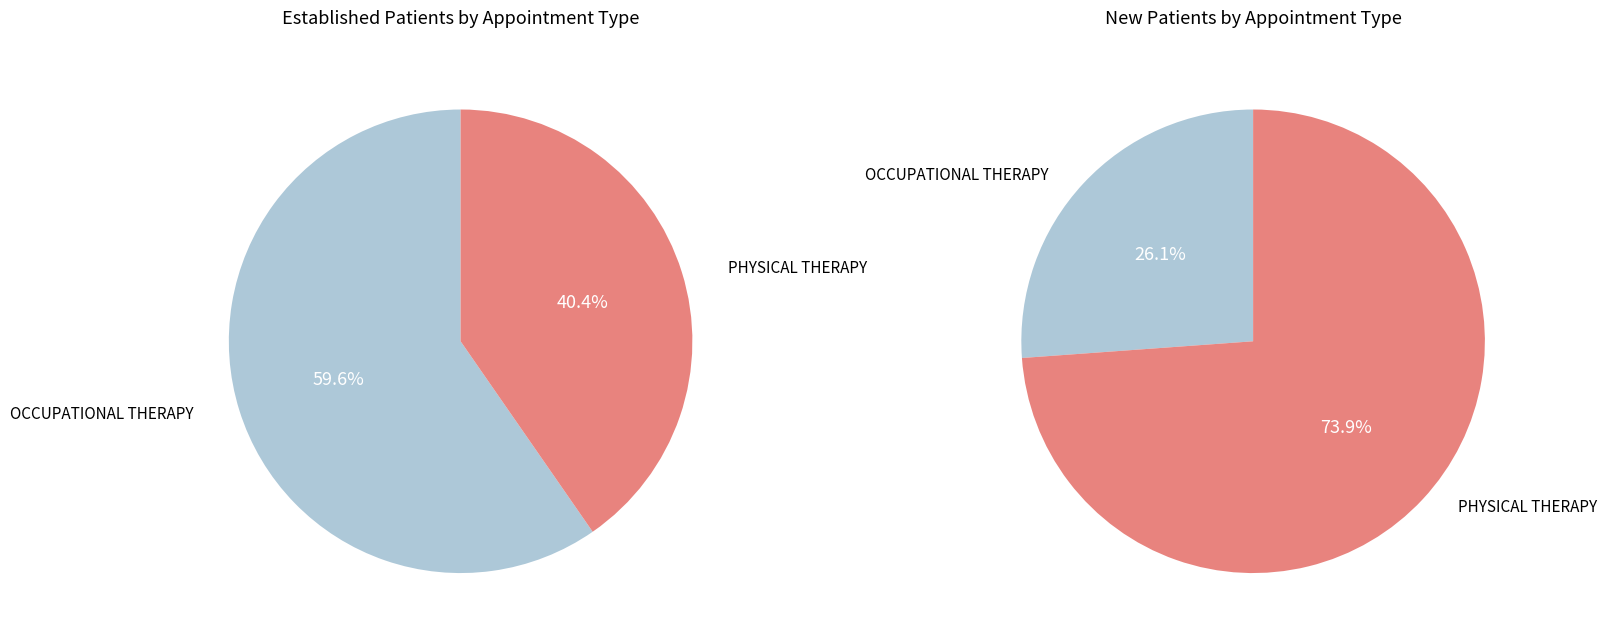

To the nearest percent, what is the average slice percentage?

50%